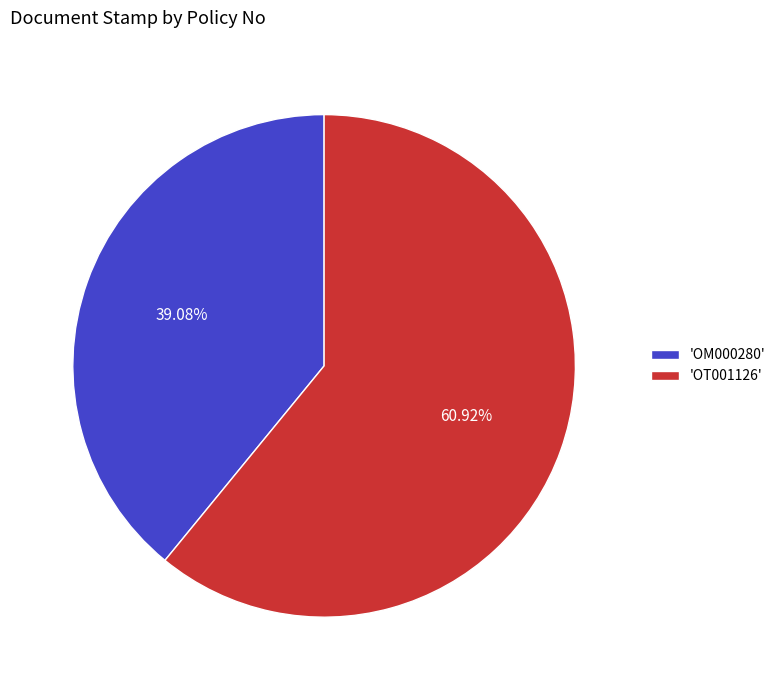

How many slices are in this pie chart?

2